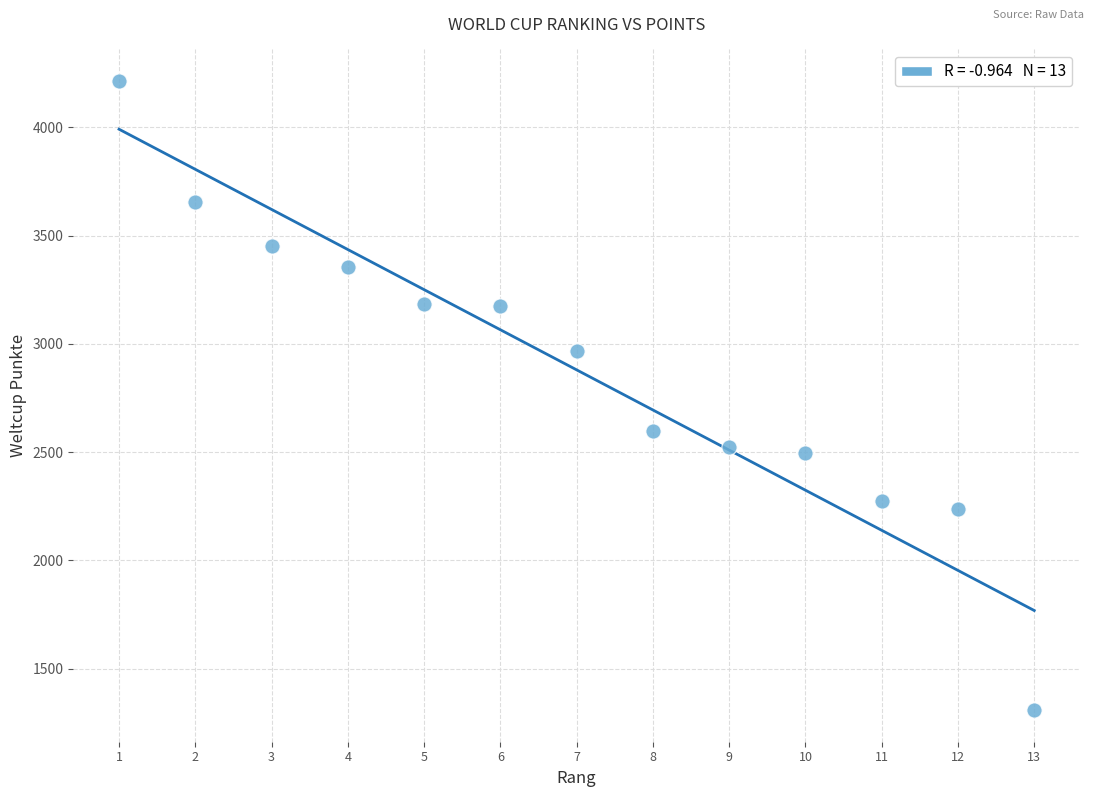

What is the range of X values (max minus min)?

12